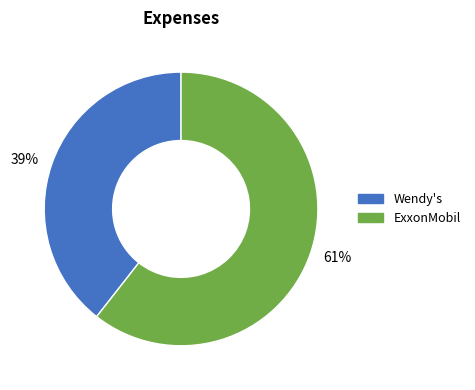

The 39% slice represents 45% of the pie. True or false?

False